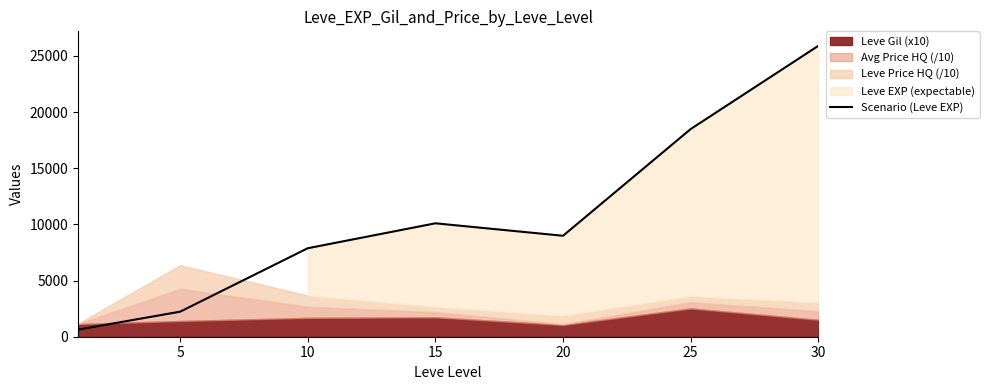

What is the greatest value displayed?

25900